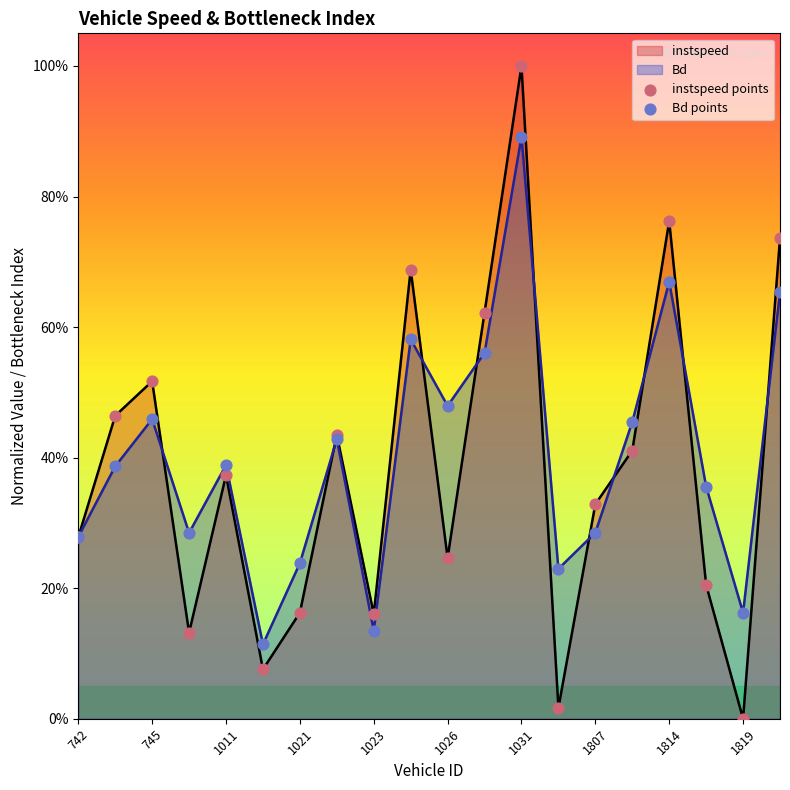

What is the total value across all series at 1026?

0.7